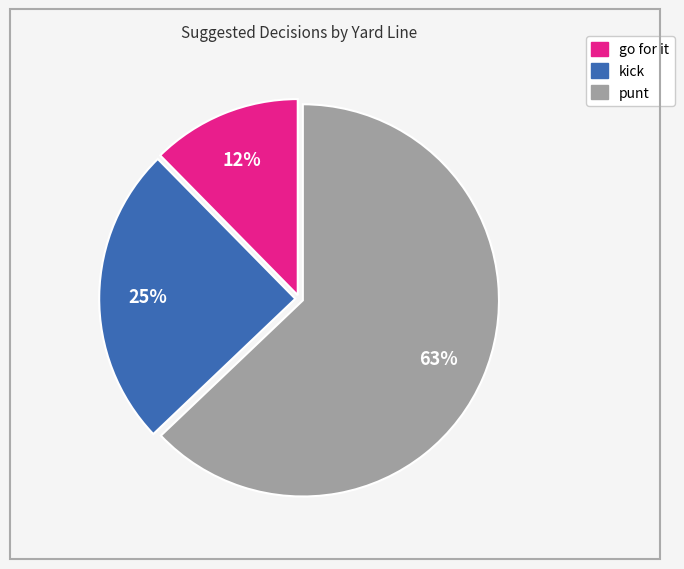

The kick slice represents 17% of the pie. True or false?

False